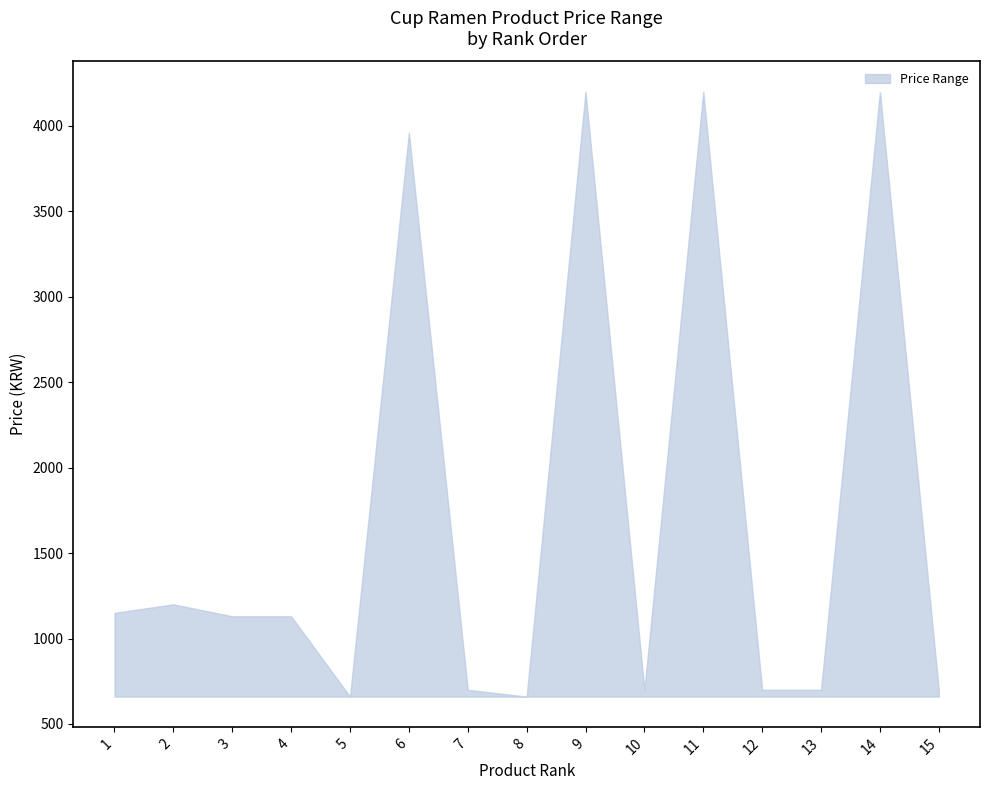

What is the difference between the maximum and minimum values?

3540